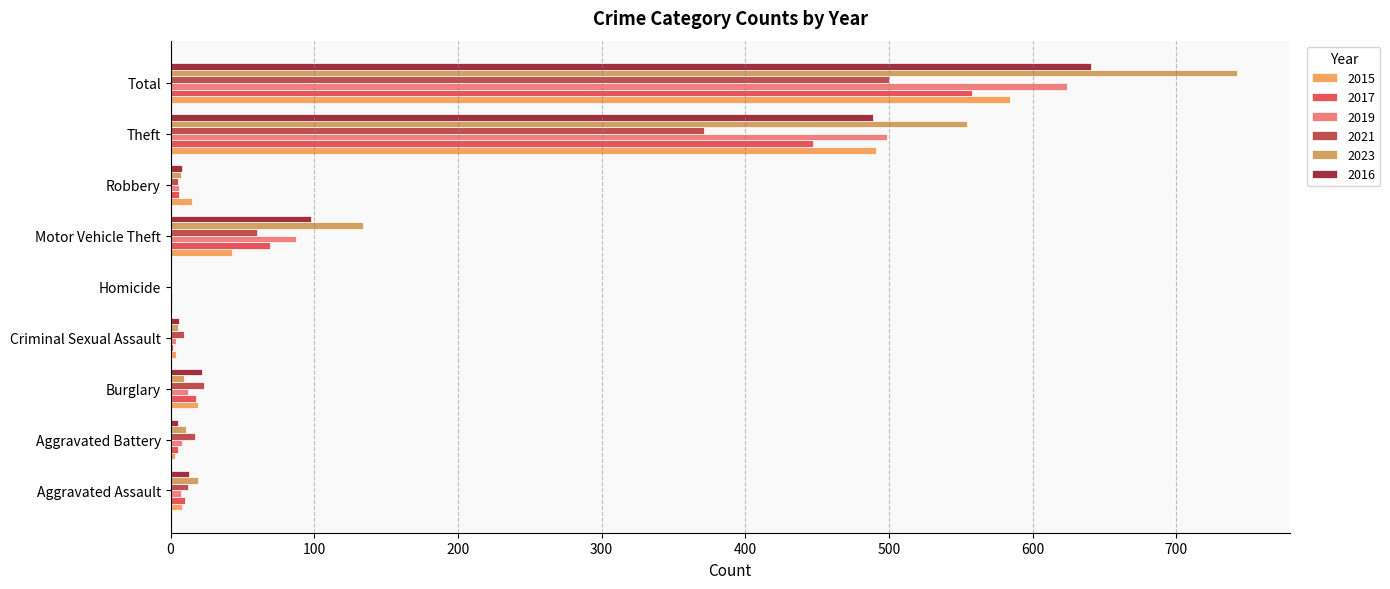

Count the number of data series in this chart.

6